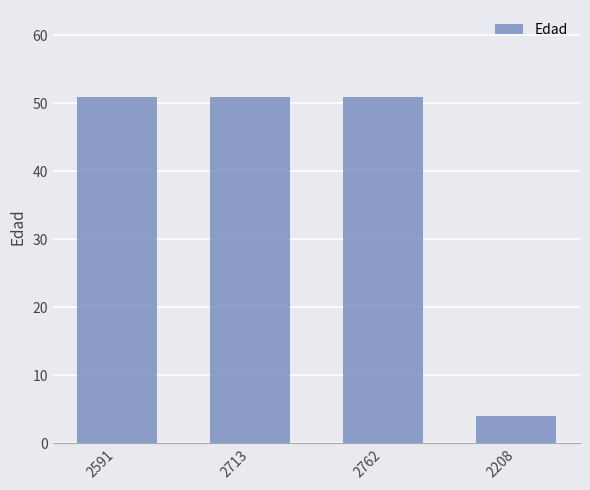

At which label is the value closest to 27?

2208